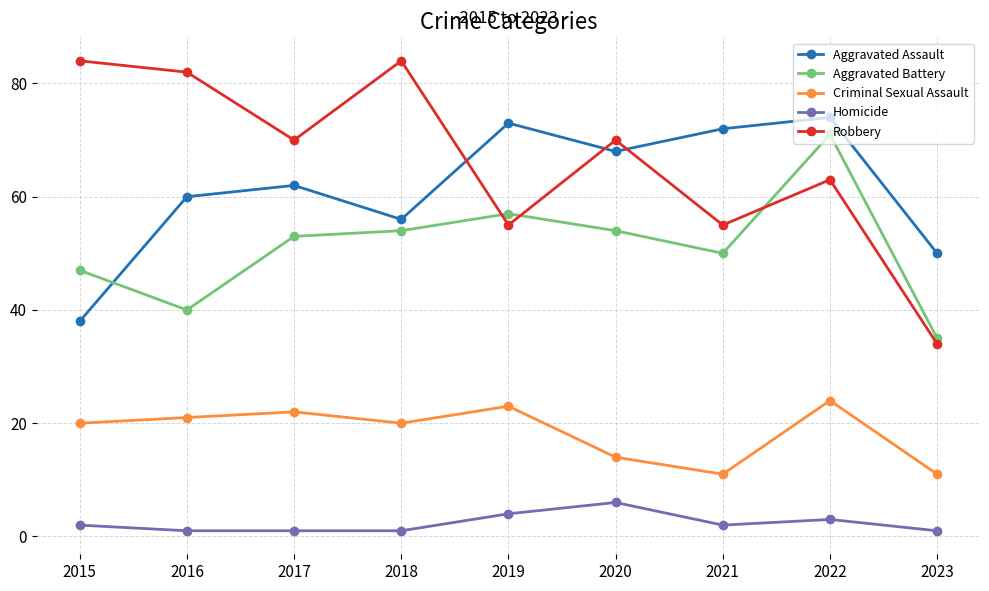

How many values in the Homicide series are below 2?

4